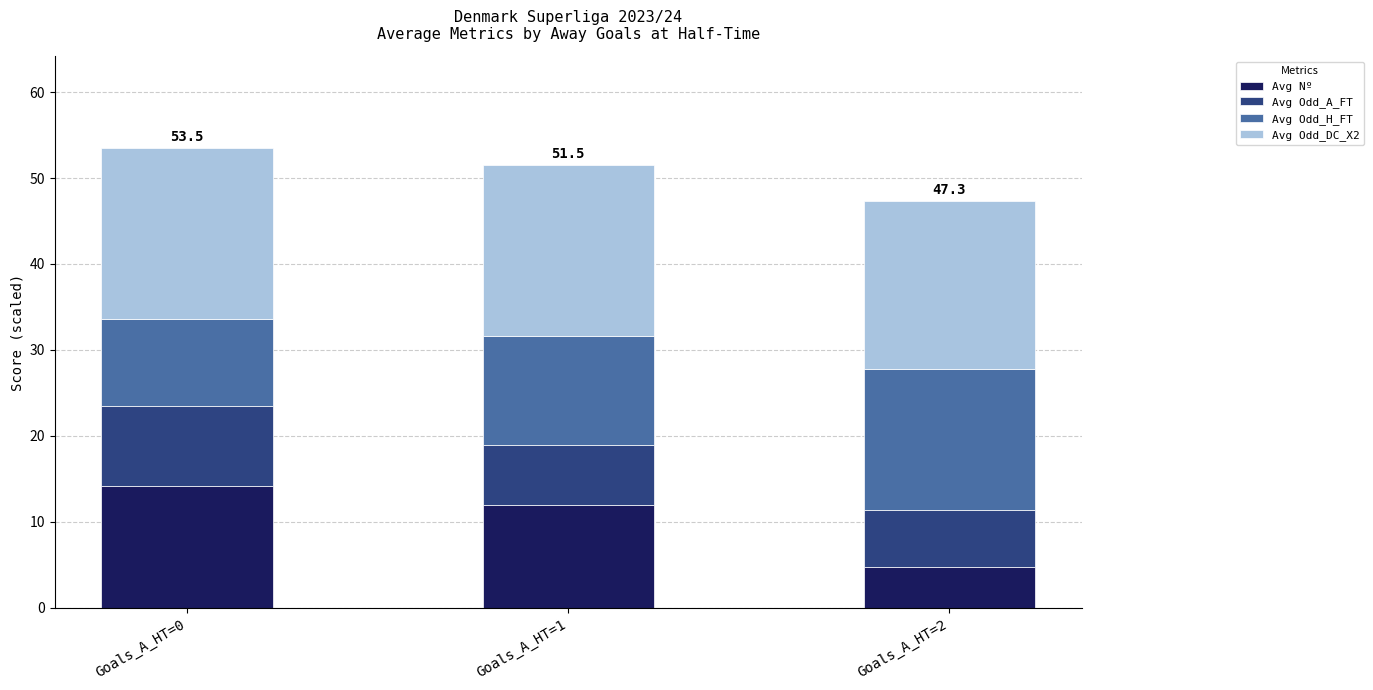

Read the Avg Nº value at Goals_A_HT=1.

12.0